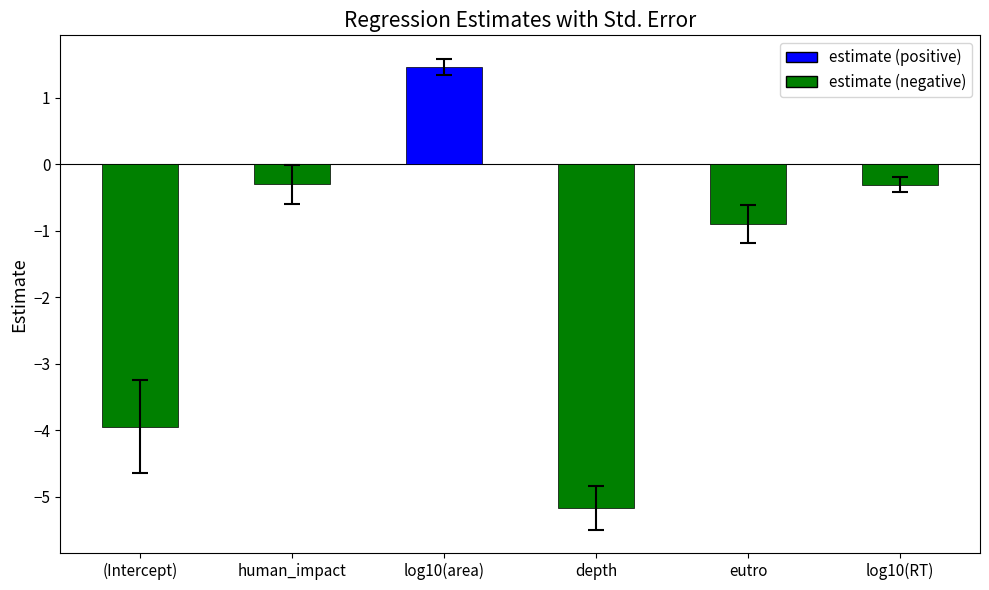

What is the smallest value displayed?

-5.2